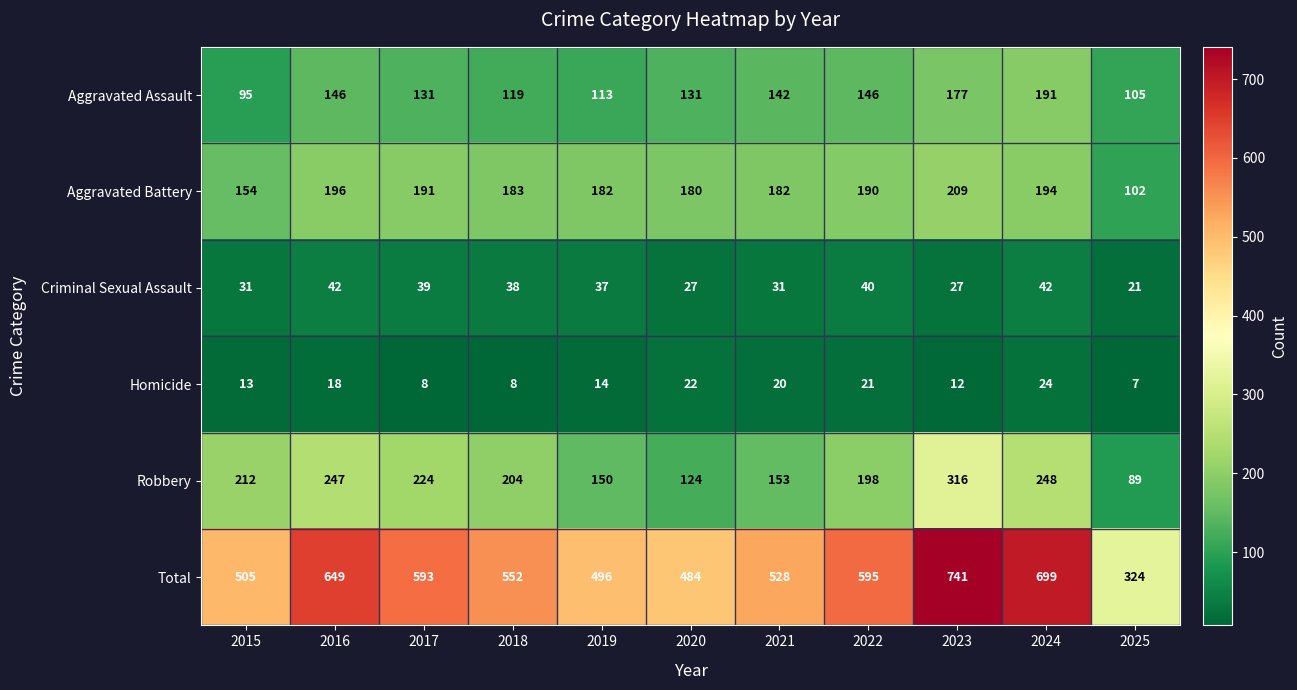

At which label is Aggravated Battery closest to 155?

2015